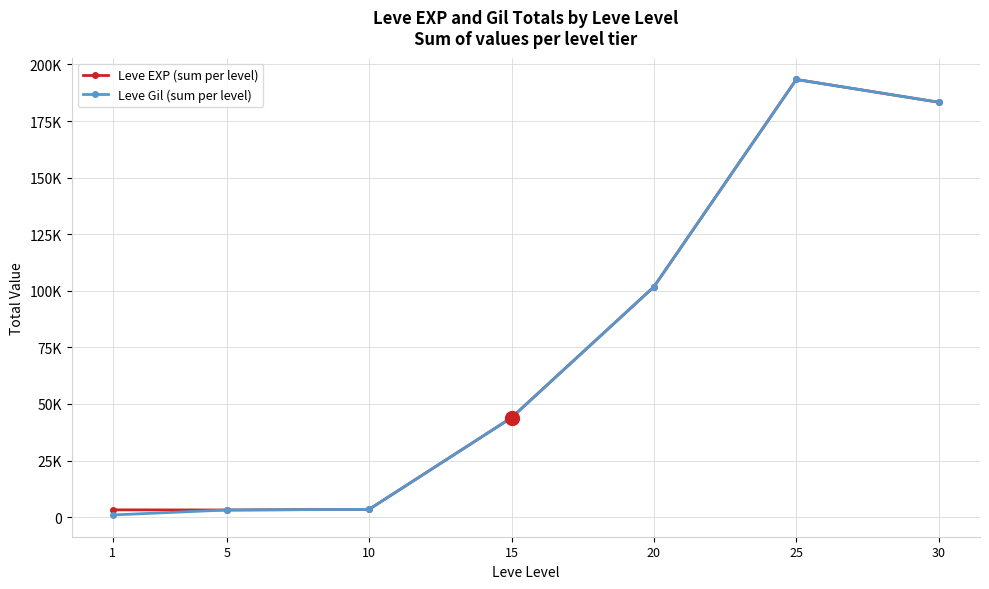

True or false: Leve Gil (sum per level) and Leve EXP (sum per level) cross at least once.

False